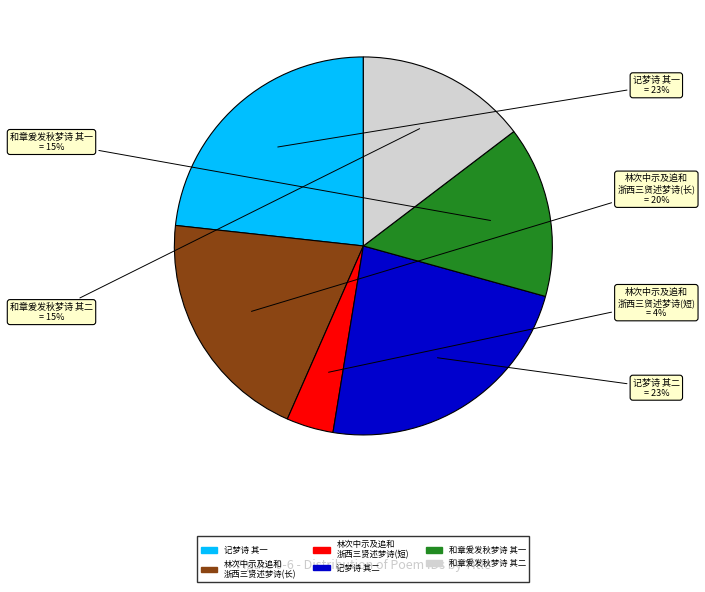

To the nearest percent, what is the difference between the largest and smallest slice percentages?

19%